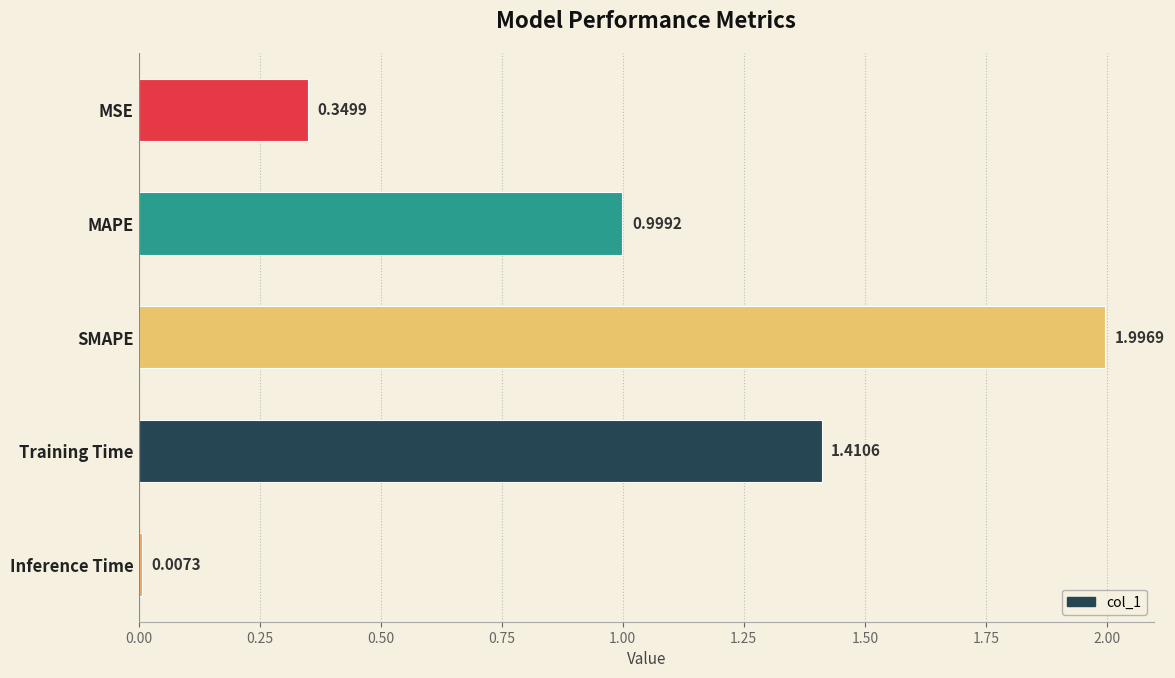

Rank the categories by value from lowest to highest.

Inference Time, MSE, MAPE, Training Time, SMAPE